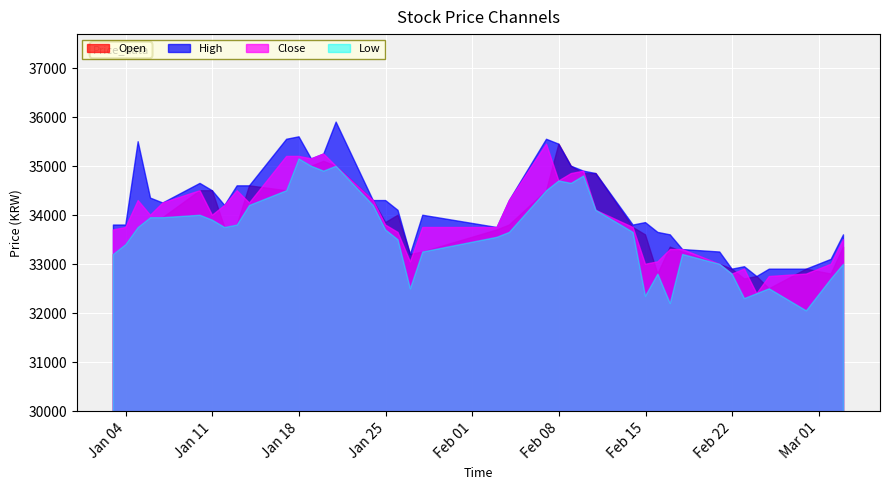

What is the average value of the High series?

34199